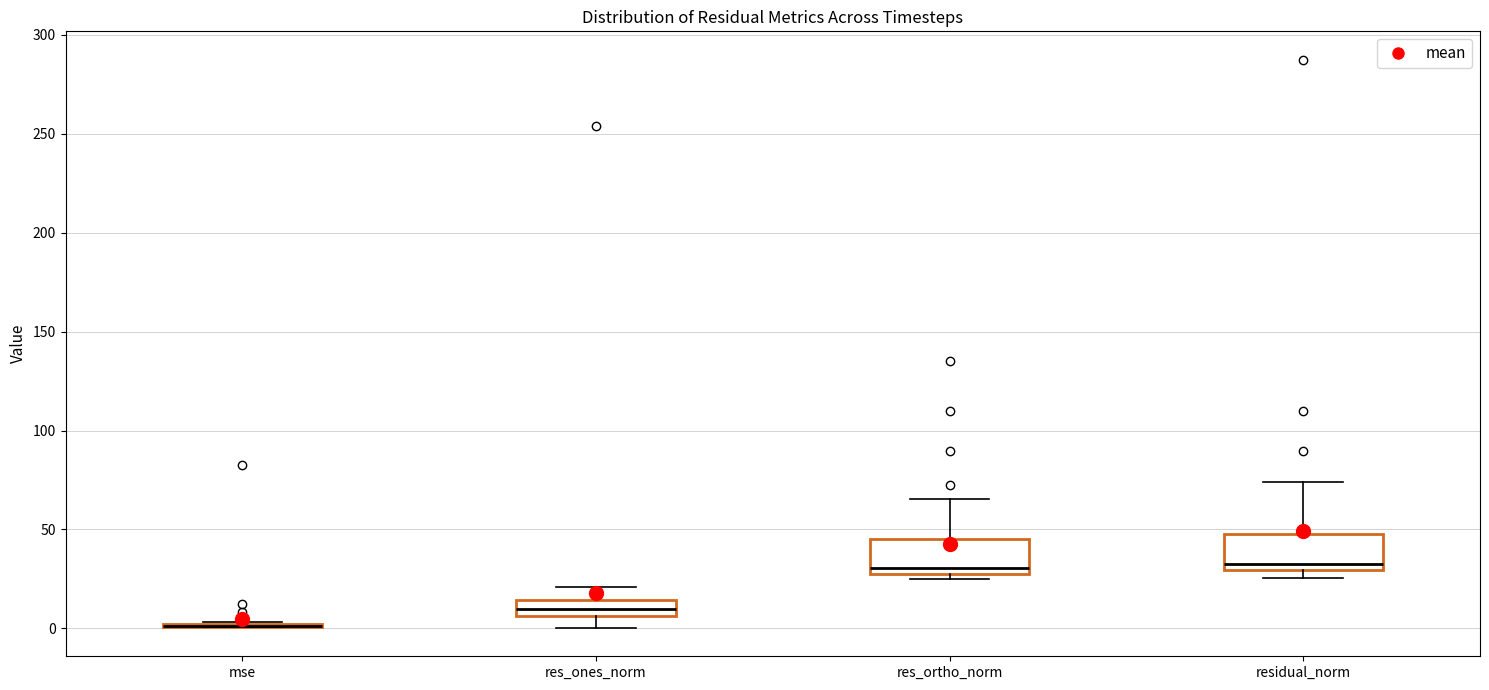

Reading left to right, read every box against the y-axis: the position of its median line, the range the box covers, and the ends of its whiskers. The values are not printed on the chart, so give them approximately, as read against the axis.

mse: box collapsed to a line at 0, whiskers 0 to 5
res_ones_norm: median 10, box 5 to 15, whiskers 0 to 20
res_ortho_norm: median 30, box 25 to 45, whiskers 25 (just below the box's lower edge) to 65
residual_norm: median 35, box 30 to 45, whiskers 25 to 75